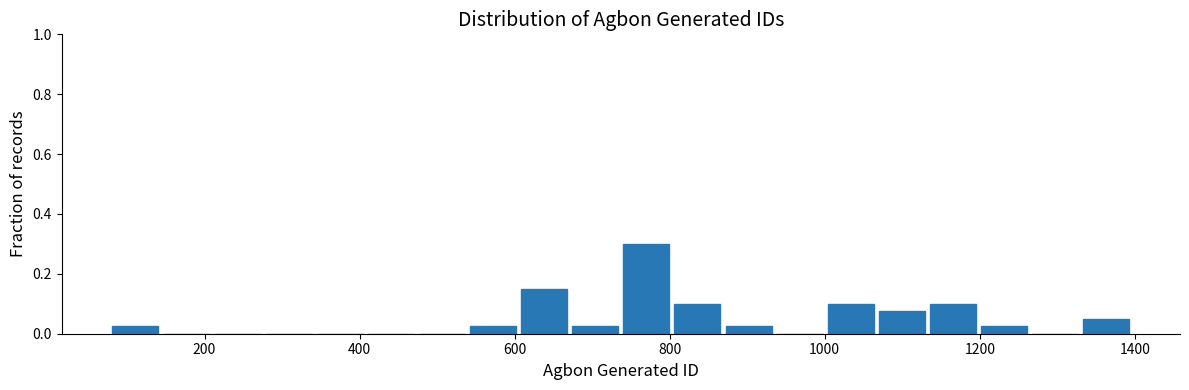

Around what value on the x-axis is the tallest bar? Give the approximate position of its centre, as read against the axis.

760